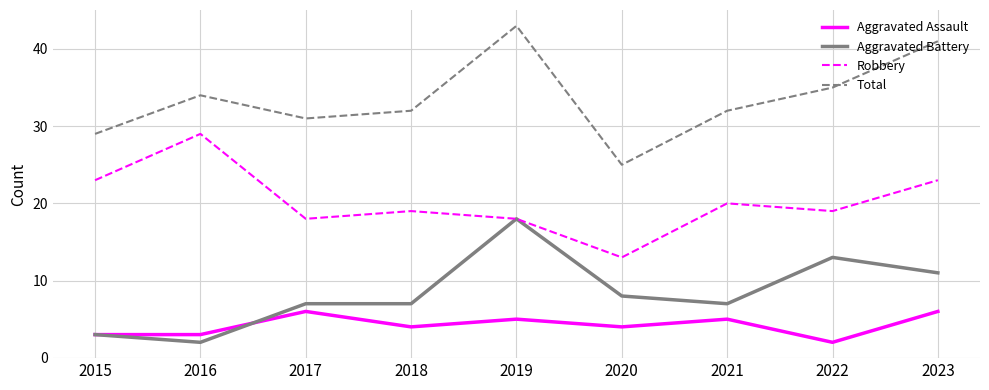

At which category is the sum across all series the highest?

2019